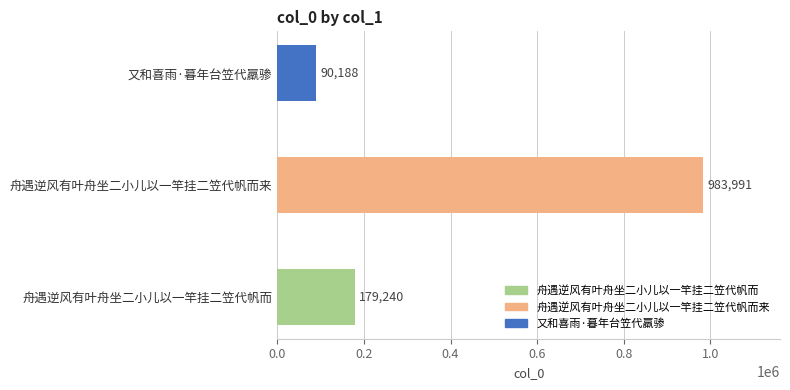

What is the average value?

417806